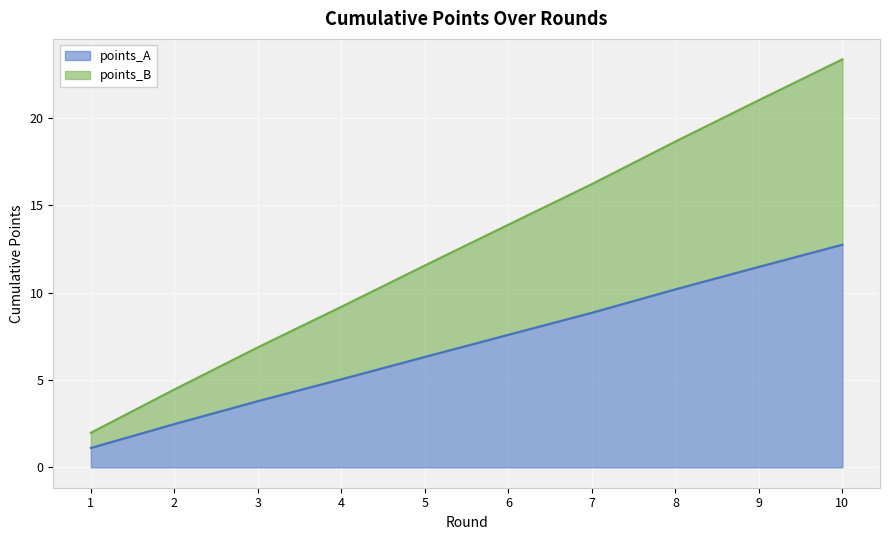

How many distinct data groups are displayed?

2